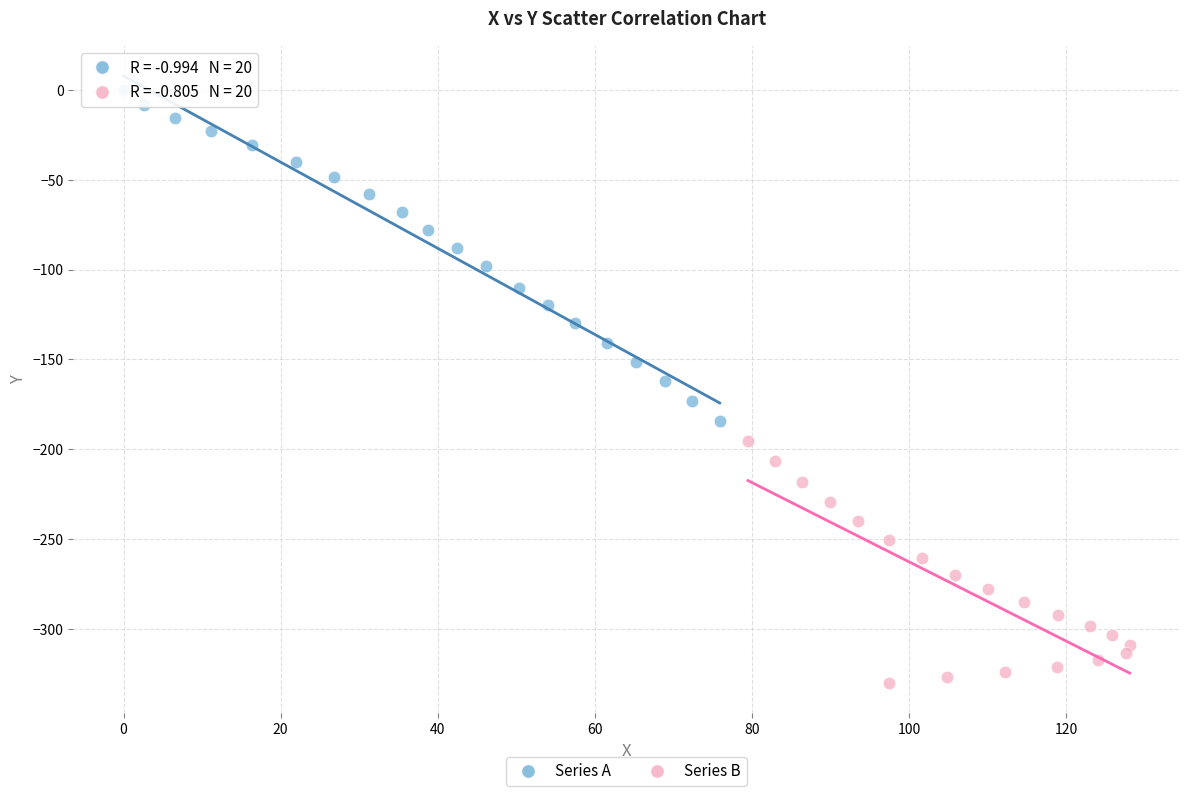

Which series contains the highest Y value?

Series A